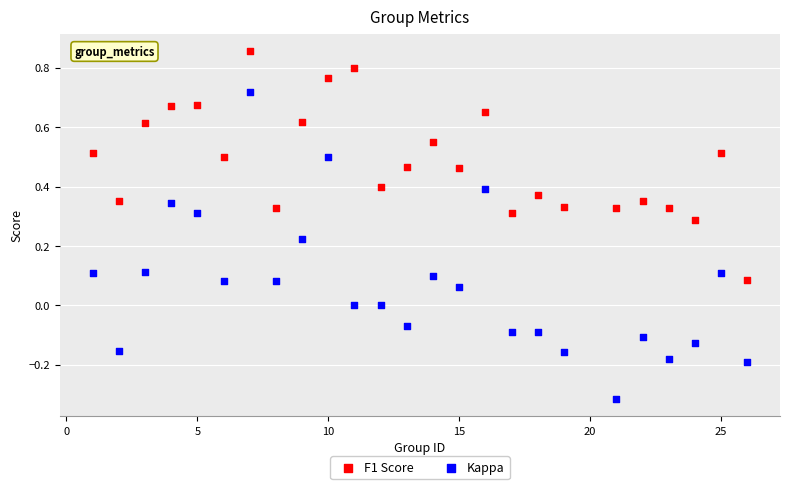

Across all data points, what is the range of Y values (max minus min)?

1.2